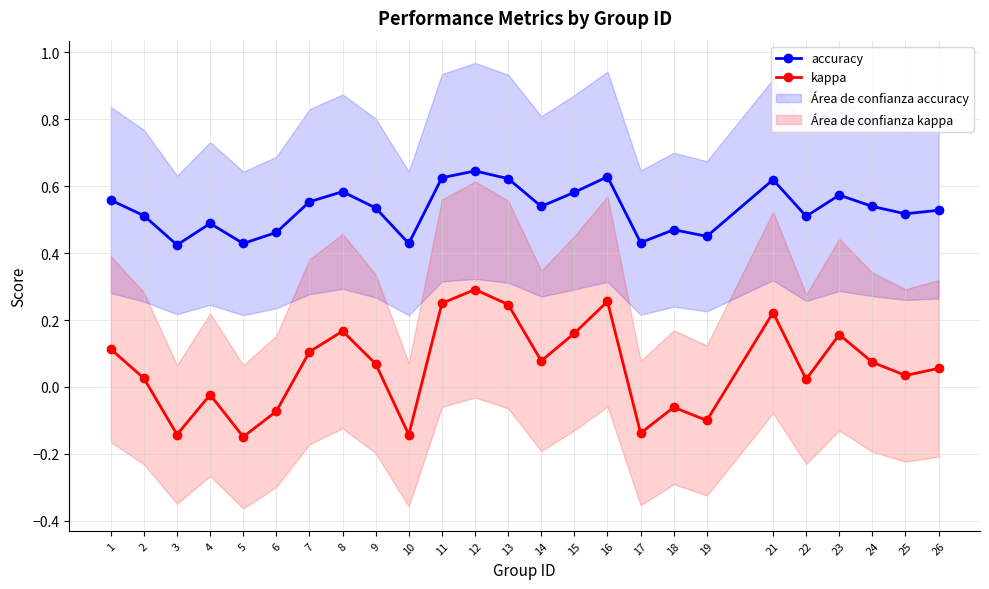

Which series has the largest total across all categories?

accuracy